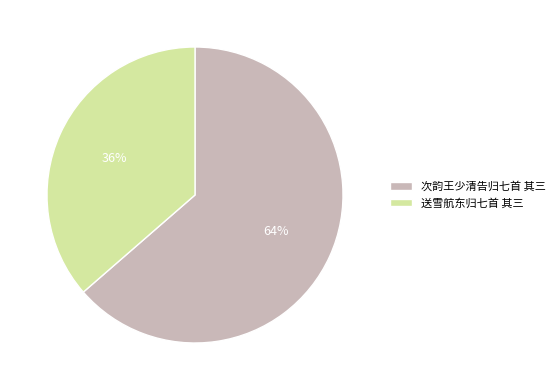

To the nearest percent, what percentage of the pie is 送雪航东归七首 其三?

36%